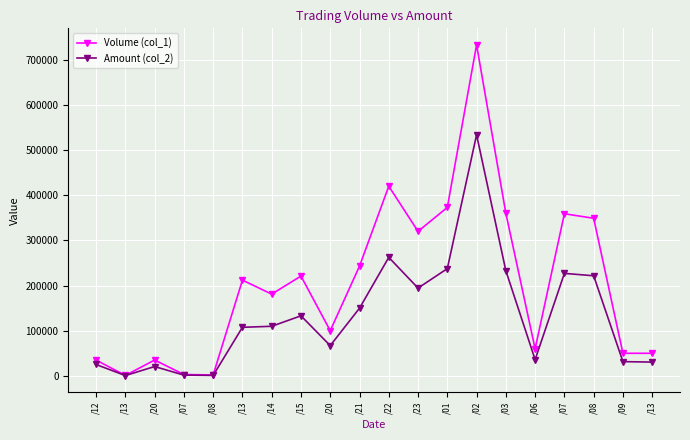

How many values in the Amount (col_2) series are below 109790?

10